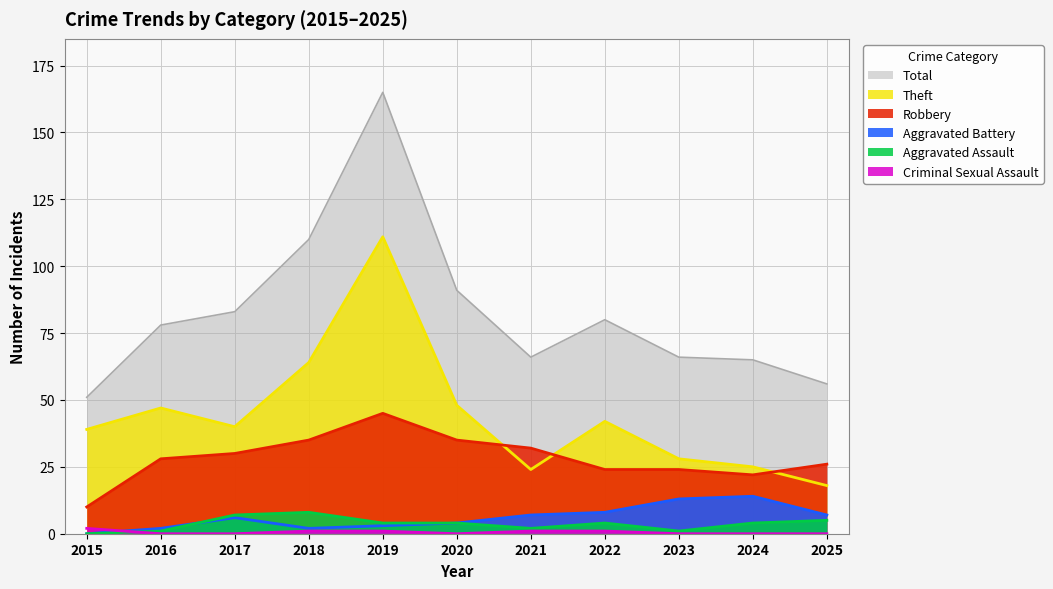

Is the value of Aggravated Assault at 2022 greater than the value of Theft at 2023?

No